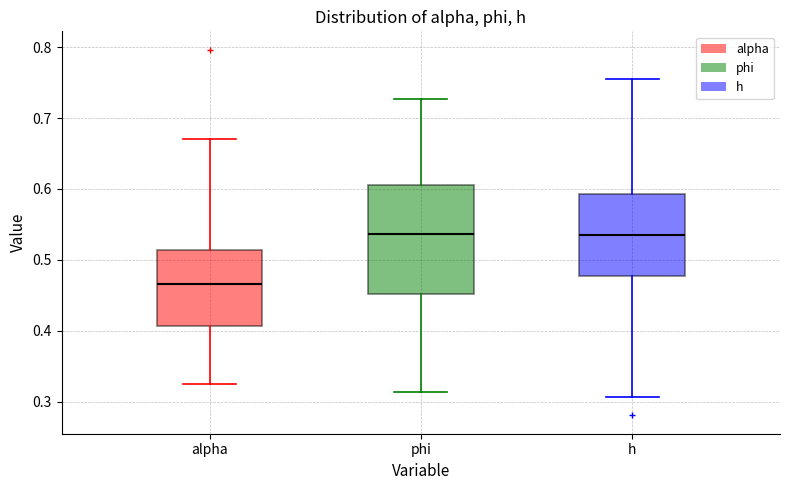

Where is the upper edge of the box for phi on the y-axis? The values are not printed on the chart, so give them approximately, as read against the axis.

0.61